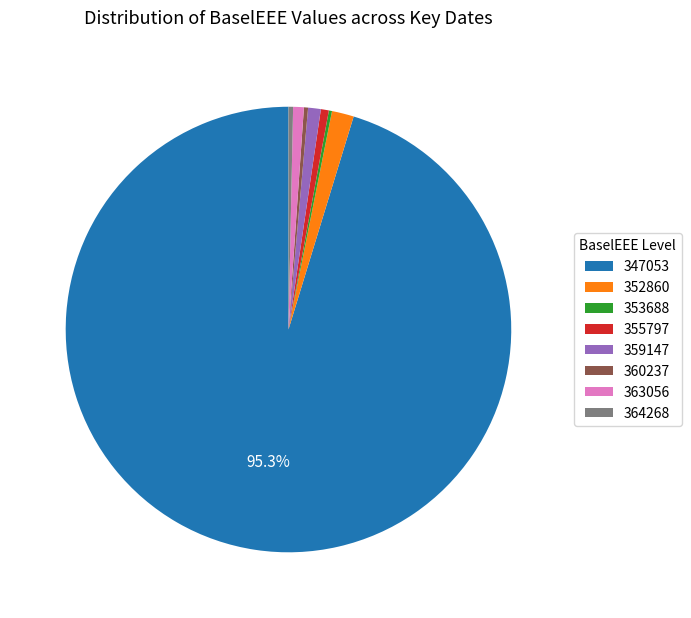

Is there any slice that represents more than half of the pie?

Yes